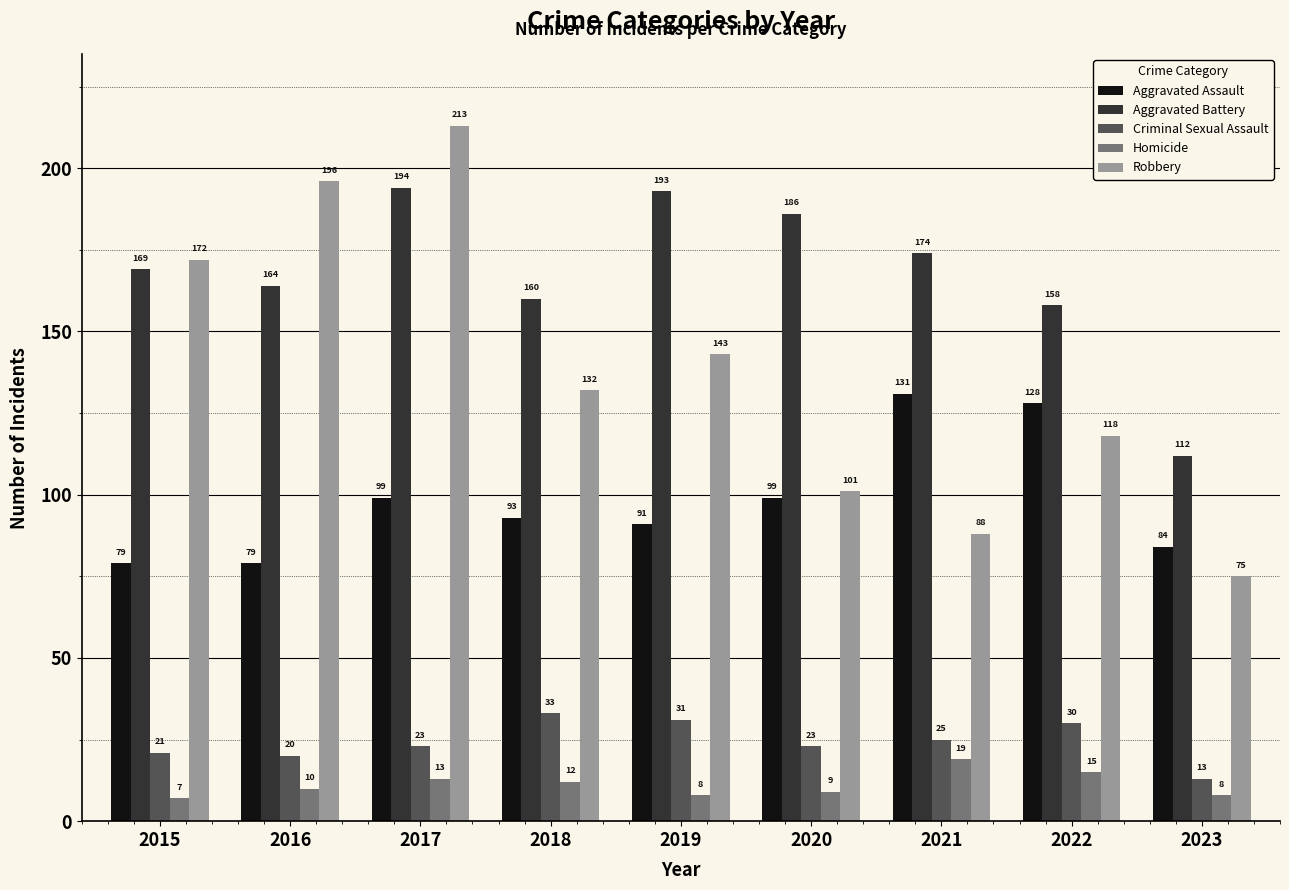

Reading left to right, transcribe all the data shown in this chart.

Aggravated Assault: 2015=79	2016=79	2017=99	2018=93	2019=91	2020=99	2021=131	2022=128	2023=84
Aggravated Battery: 2015=169	2016=164	2017=194	2018=160	2019=193	2020=186	2021=174	2022=158	2023=112
Criminal Sexual Assault: 2015=21	2016=20	2017=23	2018=33	2019=31	2020=23	2021=25	2022=30	2023=13
Homicide: 2015=7	2016=10	2017=13	2018=12	2019=8	2020=9	2021=19	2022=15	2023=8
Robbery: 2015=172	2016=196	2017=213	2018=132	2019=143	2020=101	2021=88	2022=118	2023=75